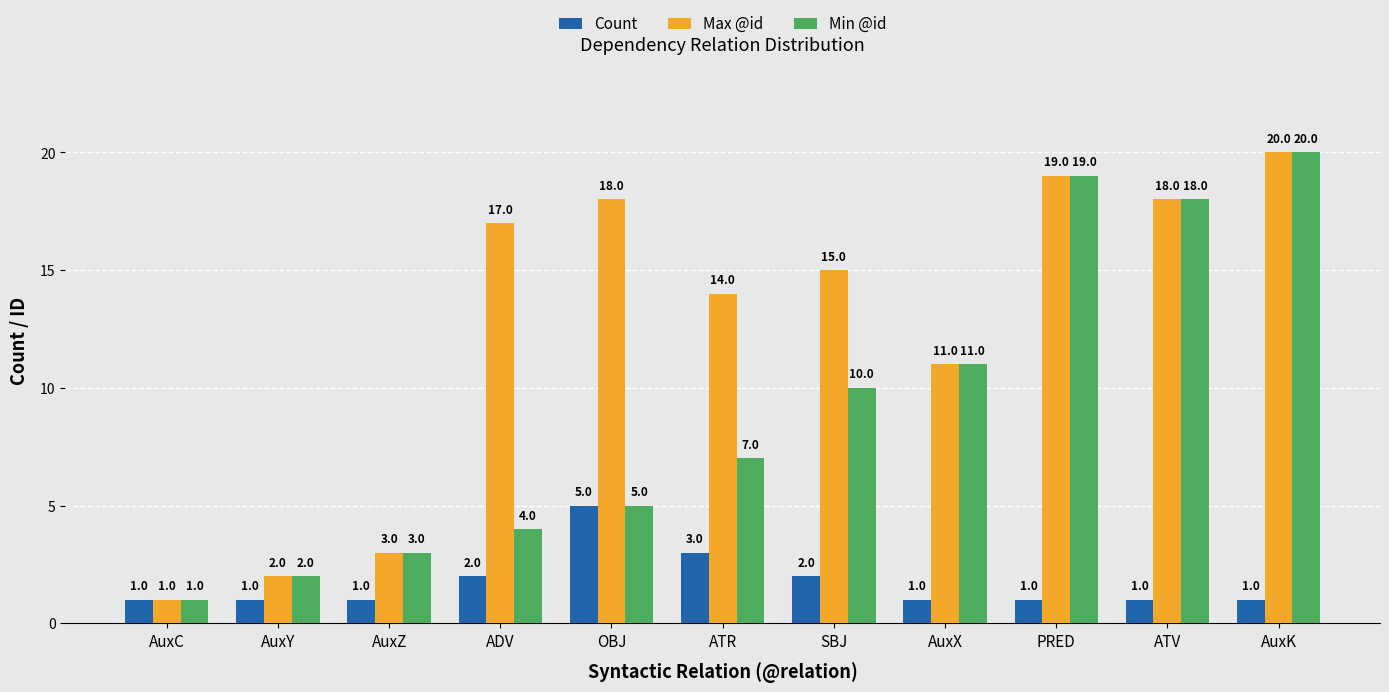

What is the total value across all series at AuxZ?

7